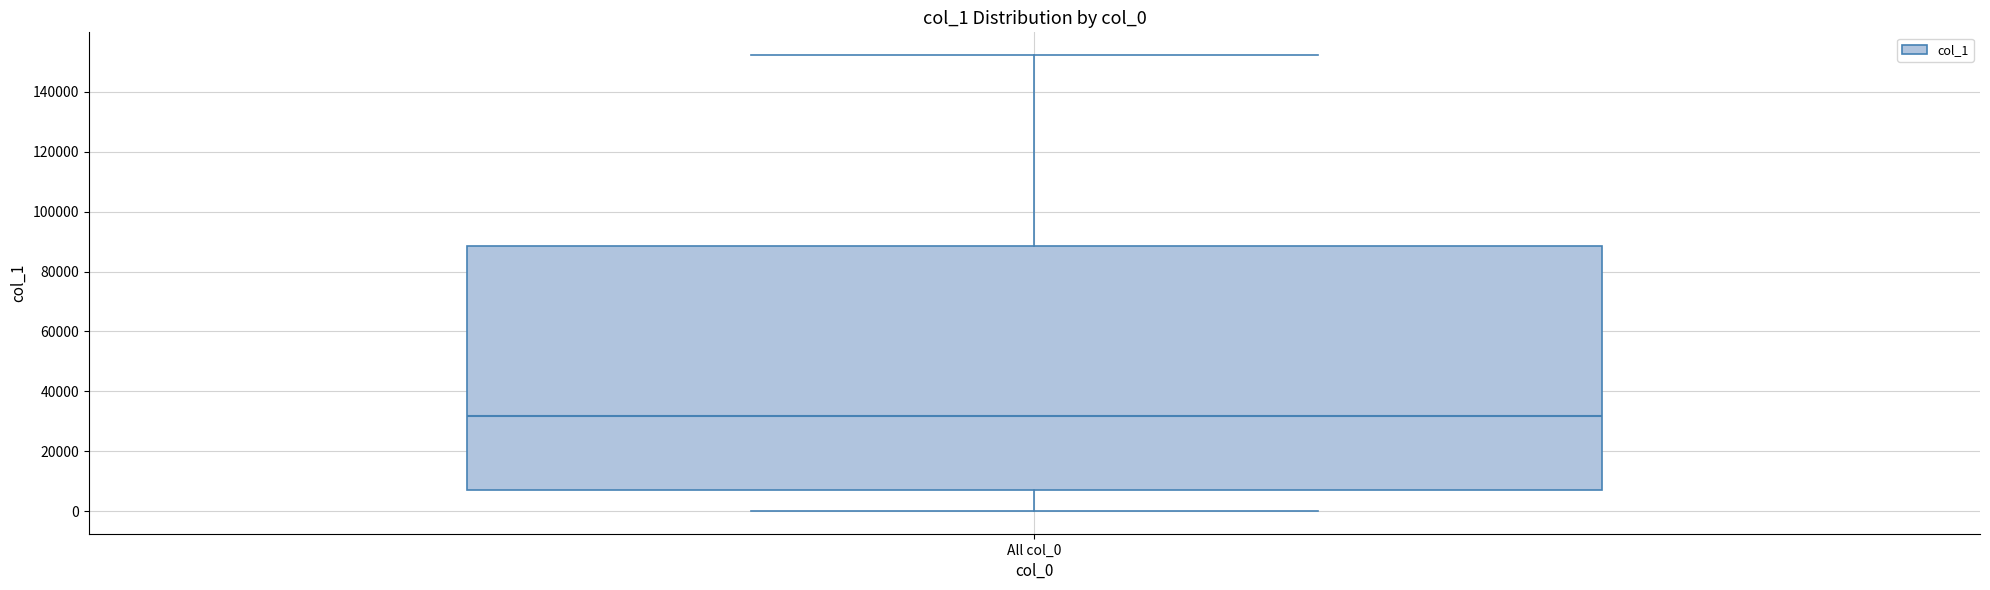

Transcribe this box plot: give where the median line is, the range the box spans, and where the two whiskers end, as read against the y-axis. The values are not printed on the chart, so give them approximately, as read against the axis.

median 32000, box 8000 to 88000, whiskers 0 to 152000